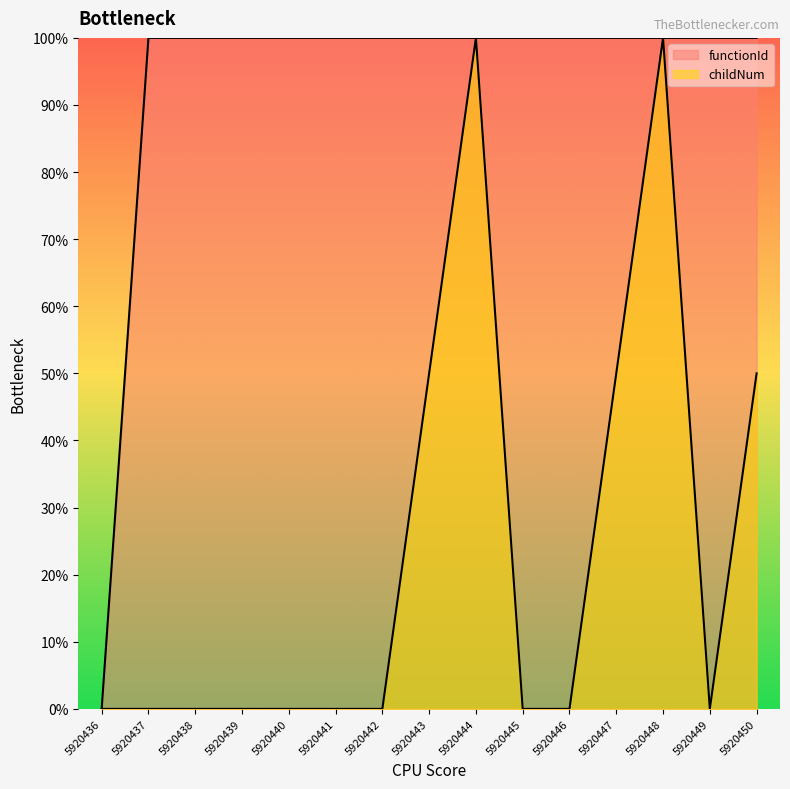

List the labels in order of childNum value, smallest first.

5920436, 5920437, 5920438, 5920439, 5920440, 5920441, 5920442, 5920445, 5920446, 5920449, 5920443, 5920447, 5920450, 5920444, 5920448